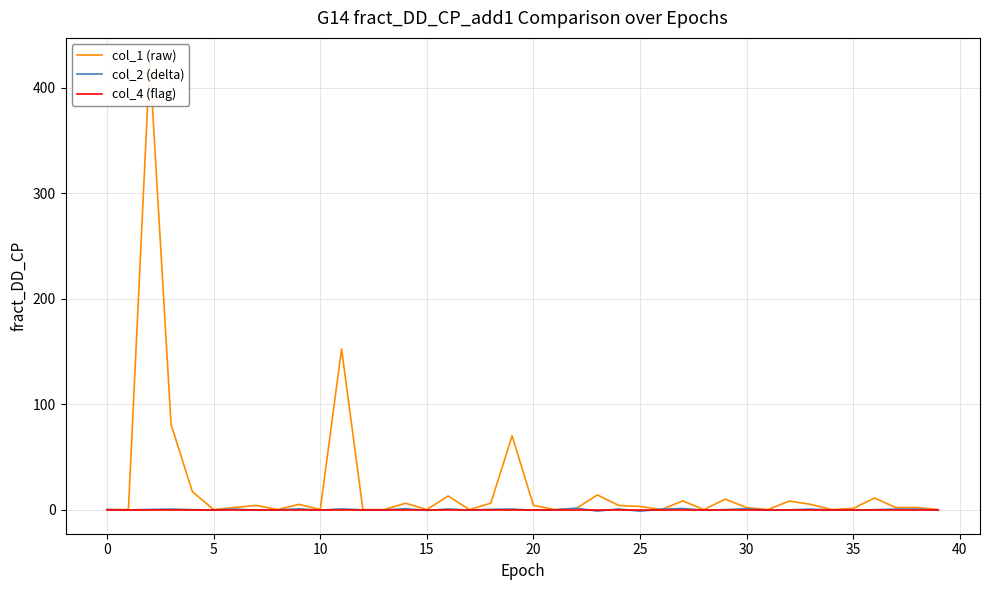

At how many categories does at least one series exceed 19?

4